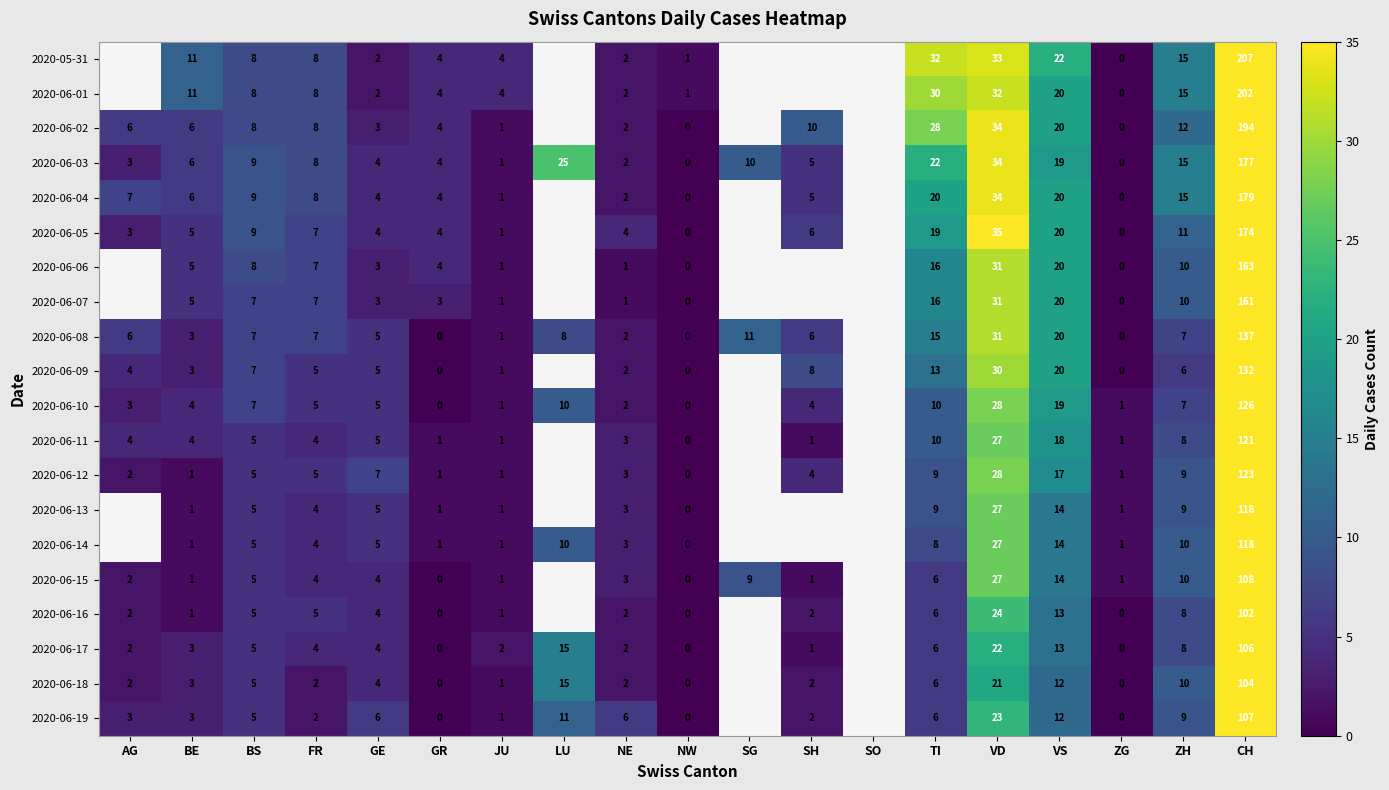

Is it true that 2020-06-13 equals 1 at NE?

False